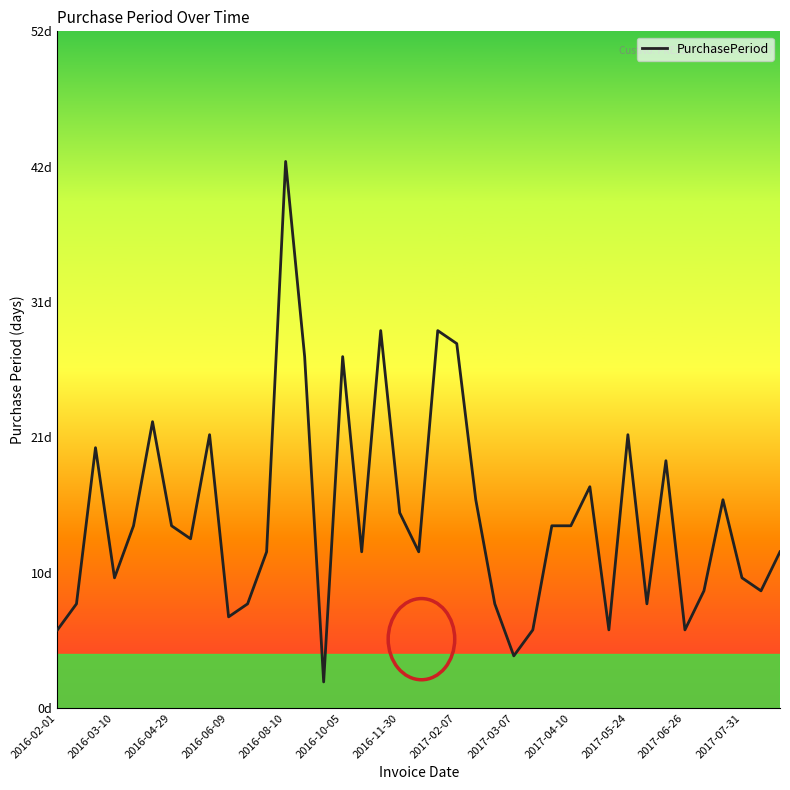

Does the chart display data point markers on the line(s)?

No